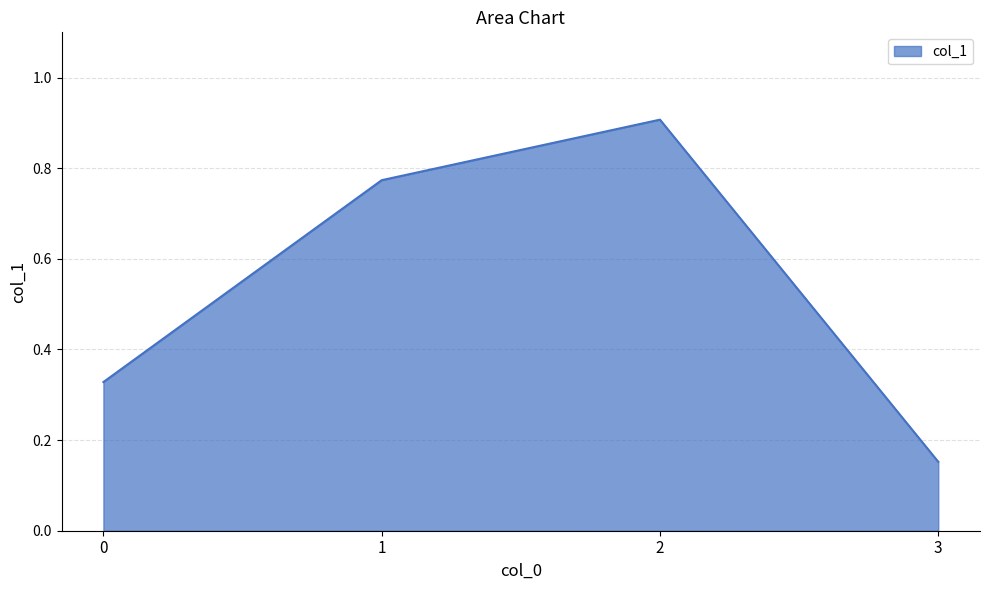

At which label is the value closest to 0?

3